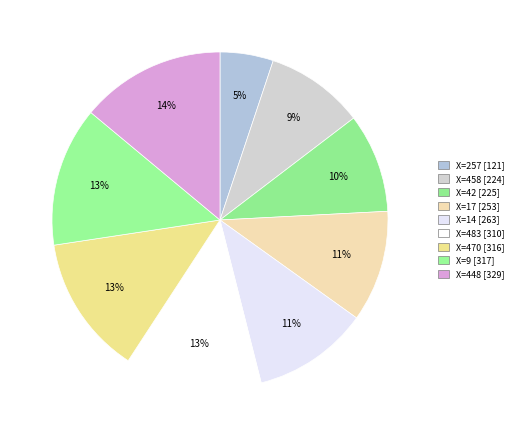

How many segments does this pie chart have?

9